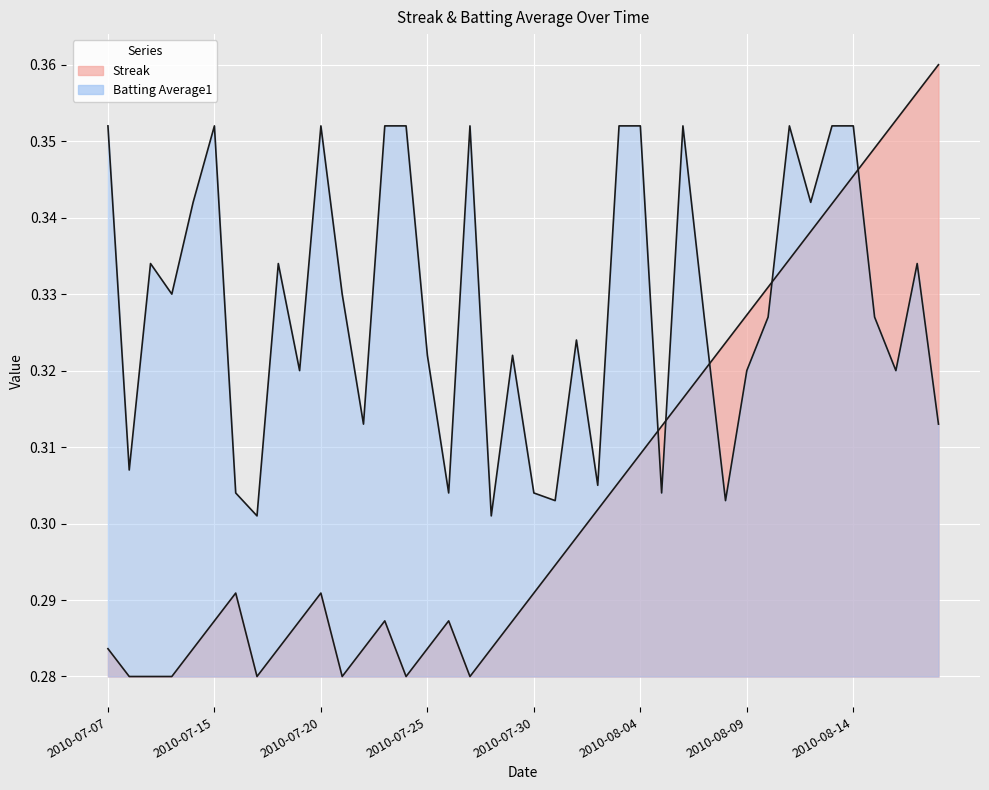

Reading left to right, list all the values displayed in this chart.

Streak: 2010-07-07=0.3	2010-07-08=0.3	2010-07-09=0.3	2010-07-10=0.3	2010-07-11=0.3	2010-07-15=0.3	2010-07-16=0.3	2010-07-17=0.3	2010-07-18=0.3	2010-07-19=0.3	2010-07-20=0.3	2010-07-21=0.3	2010-07-22=0.3	2010-07-23=0.3	2010-07-24=0.3	2010-07-25=0.3	2010-07-26=0.3	2010-07-27=0.3	2010-07-28=0.3	2010-07-29=0.3	2010-07-30=0.3	2010-07-31=0.3	2010-08-01=0.3	2010-08-02=0.3	2010-08-03=0.3	2010-08-04=0.3	2010-08-05=0.3	2010-08-06=0.3	2010-08-07=0.3	2010-08-08=0.3	2010-08-09=0.3	2010-08-10=0.3	2010-08-11=0.3	2010-08-12=0.3	2010-08-13=0.3	2010-08-14=0.3	2010-08-15=0.3	2010-08-16=0.4	2010-08-17=0.4	2010-08-18=0.4
Batting Average1: 2010-07-07=0.4	2010-07-08=0.3	2010-07-09=0.3	2010-07-10=0.3	2010-07-11=0.3	2010-07-15=0.4	2010-07-16=0.3	2010-07-17=0.3	2010-07-18=0.3	2010-07-19=0.3	2010-07-20=0.4	2010-07-21=0.3	2010-07-22=0.3	2010-07-23=0.4	2010-07-24=0.4	2010-07-25=0.3	2010-07-26=0.3	2010-07-27=0.4	2010-07-28=0.3	2010-07-29=0.3	2010-07-30=0.3	2010-07-31=0.3	2010-08-01=0.3	2010-08-02=0.3	2010-08-03=0.4	2010-08-04=0.4	2010-08-05=0.3	2010-08-06=0.4	2010-08-07=0.3	2010-08-08=0.3	2010-08-09=0.3	2010-08-10=0.3	2010-08-11=0.4	2010-08-12=0.3	2010-08-13=0.4	2010-08-14=0.4	2010-08-15=0.3	2010-08-16=0.3	2010-08-17=0.3	2010-08-18=0.3